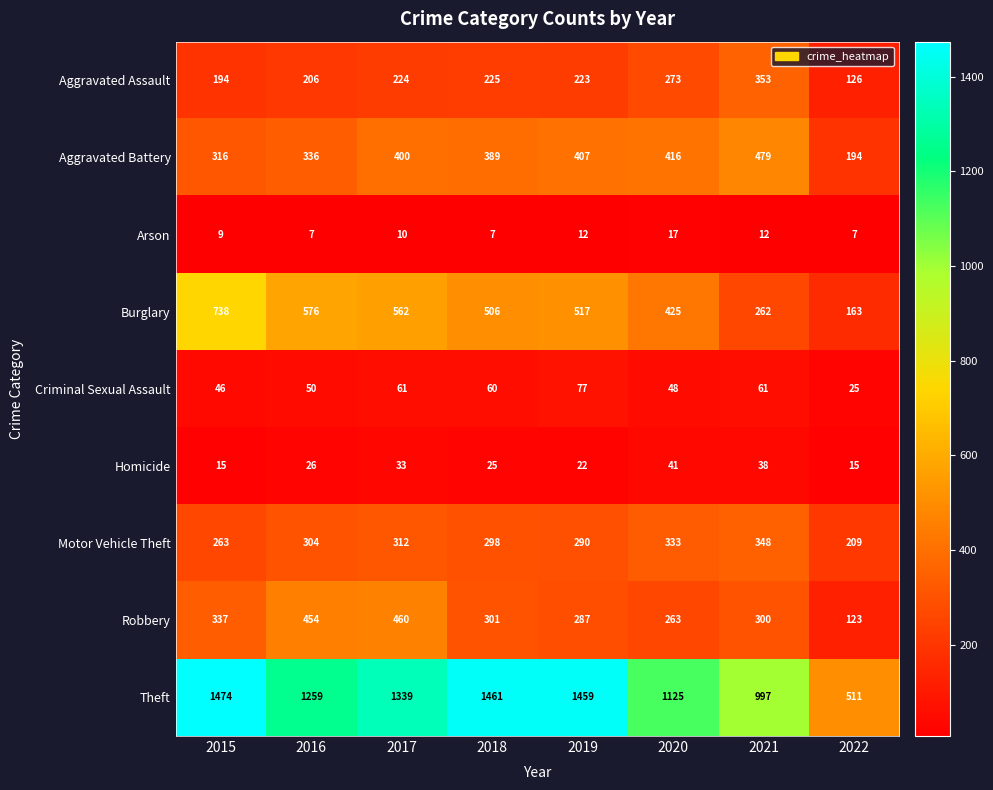

What is the approximate value of Aggravated Battery at 2019, to the nearest 10?

410